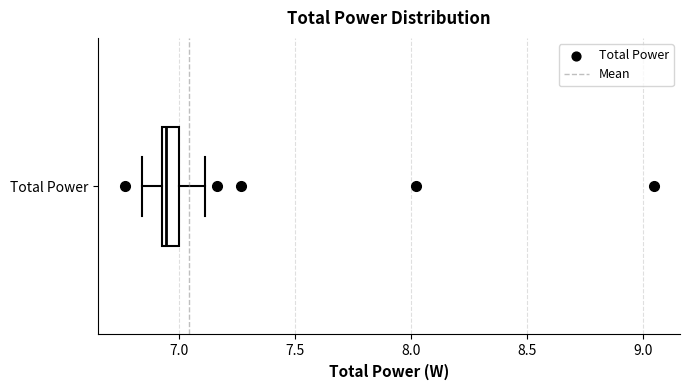

Where does the left whisker of the box for Total Power end on the x-axis? The values are not printed on the chart, so give them approximately, as read against the axis.

6.85